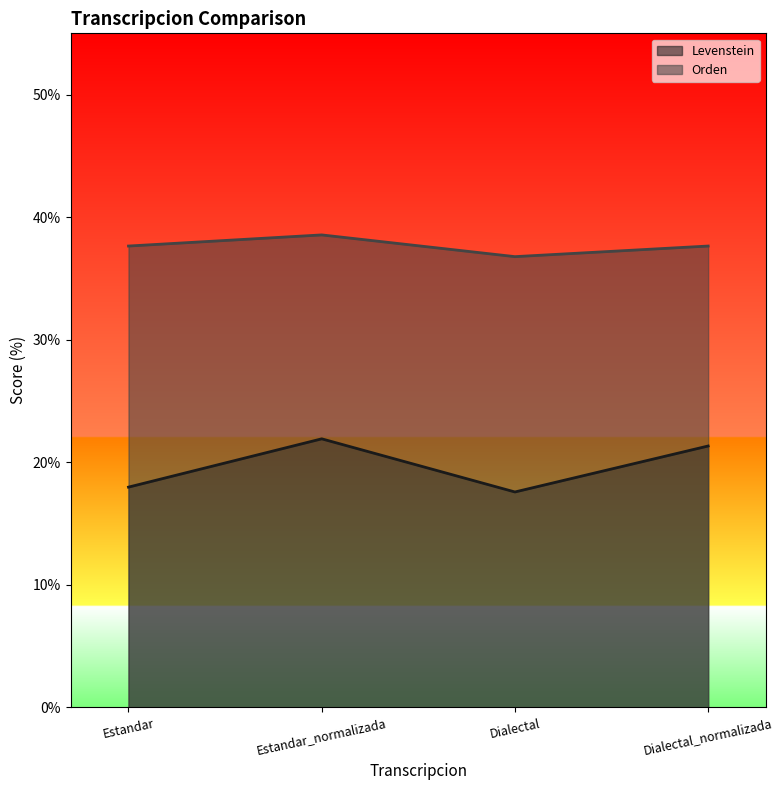

Is it true that Orden equals 38.6 at Estandar_normalizada?

True